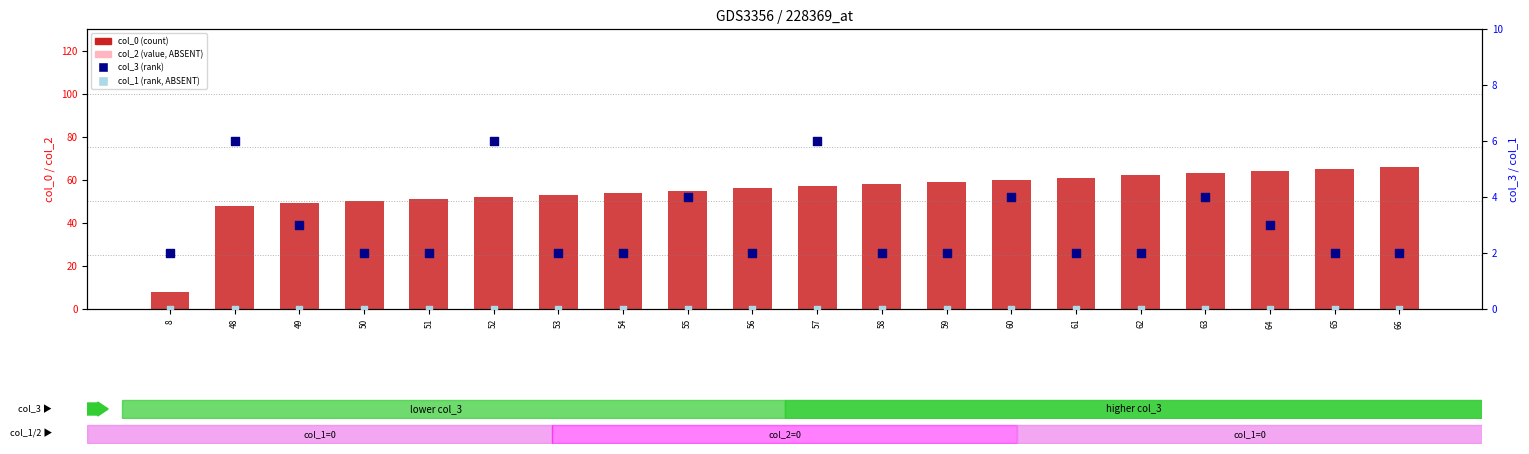

What are all the series names shown in the legend?

col_0, col_2, col_3, col_1